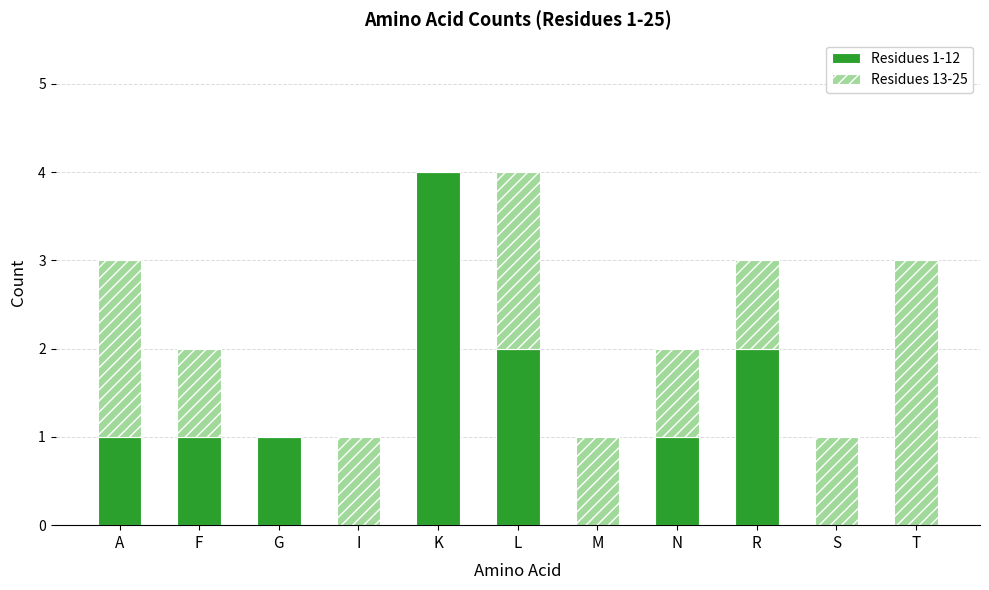

What is the total value across all series at N?

2